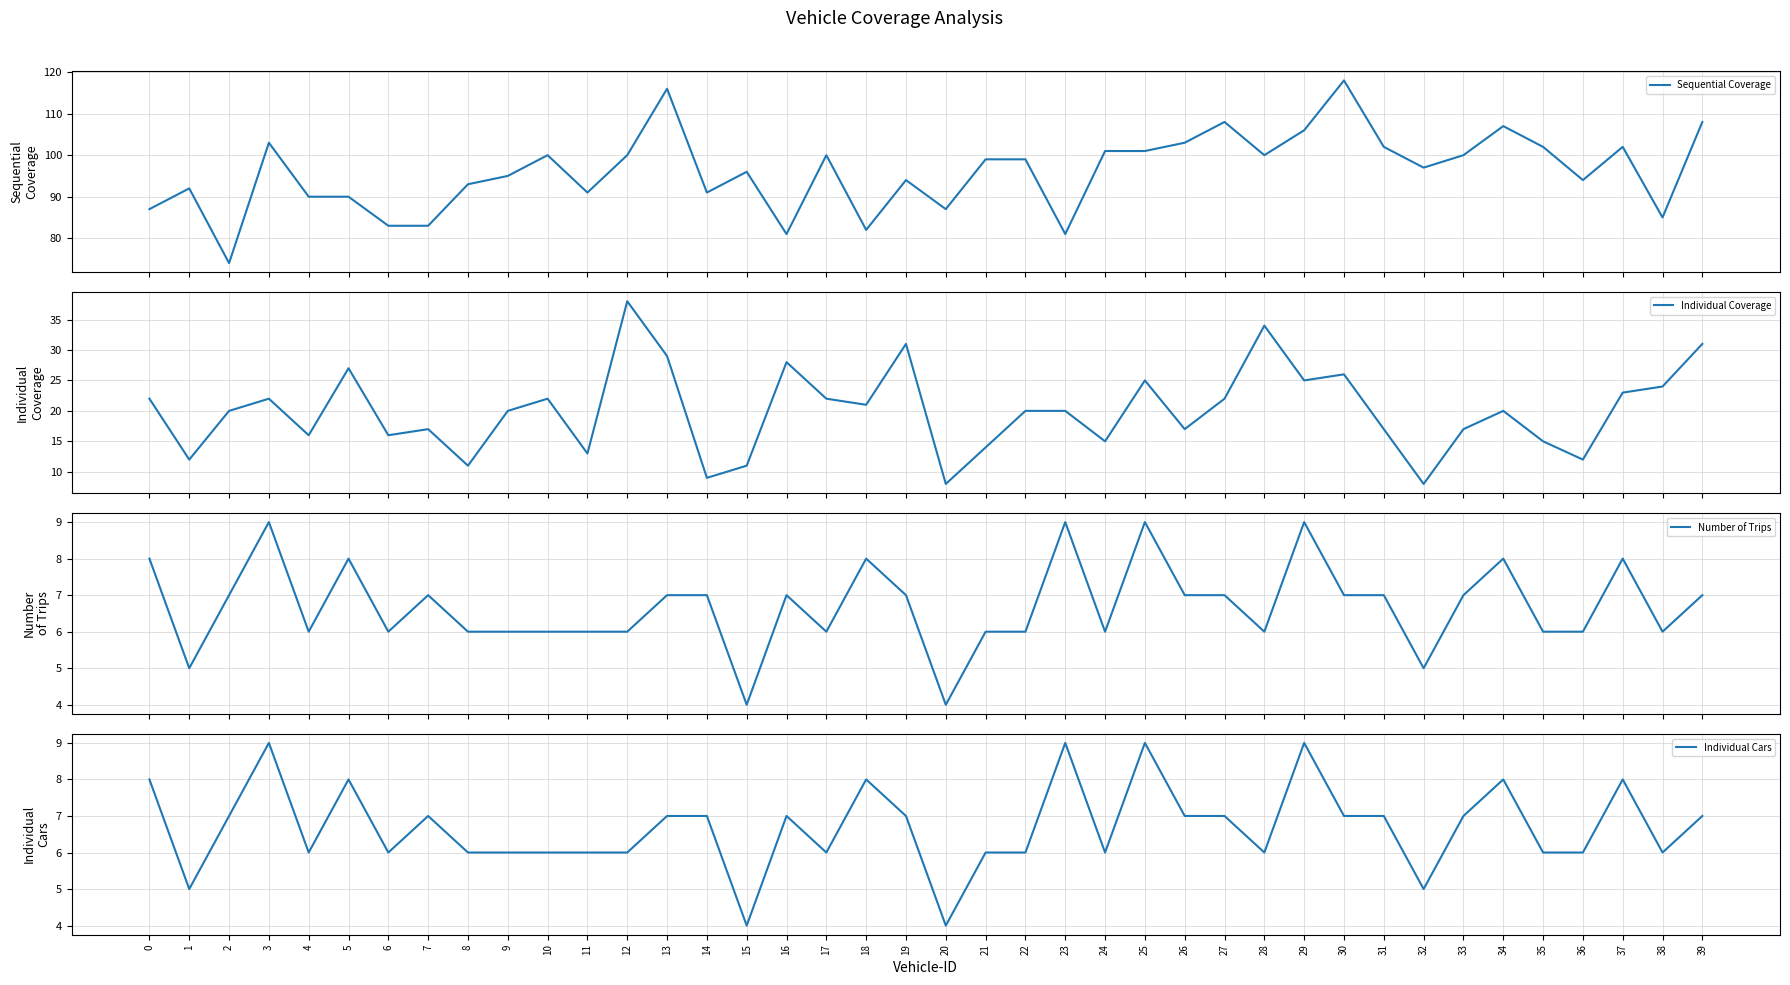

What are all the series names shown in the legend?

Sequential Coverage, Individual Coverage, Number of Trips, Individual Cars